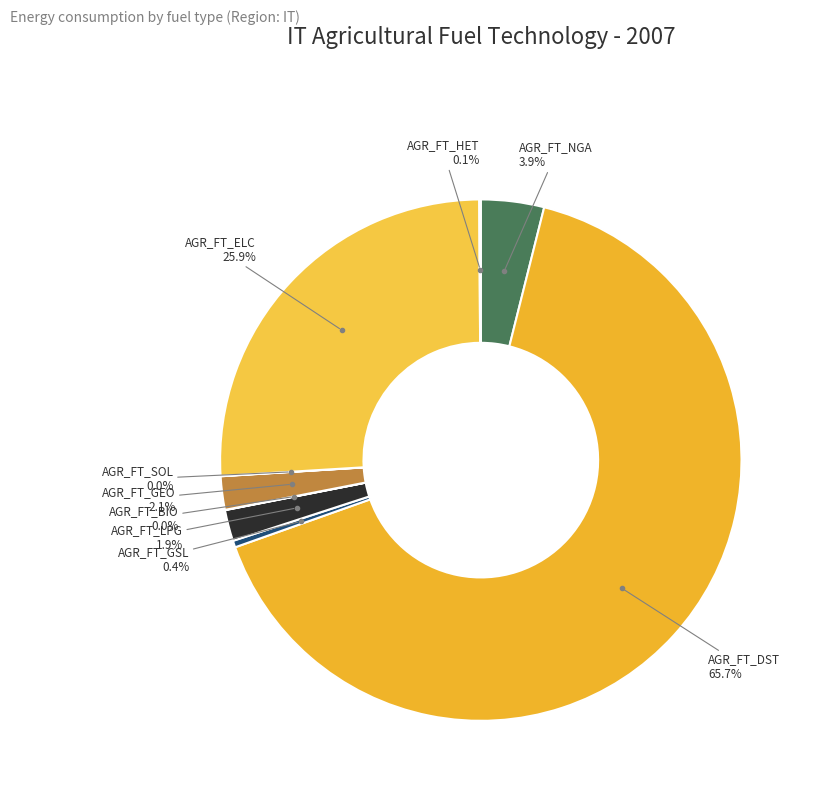

To the nearest percent, what is the average slice percentage?

11%